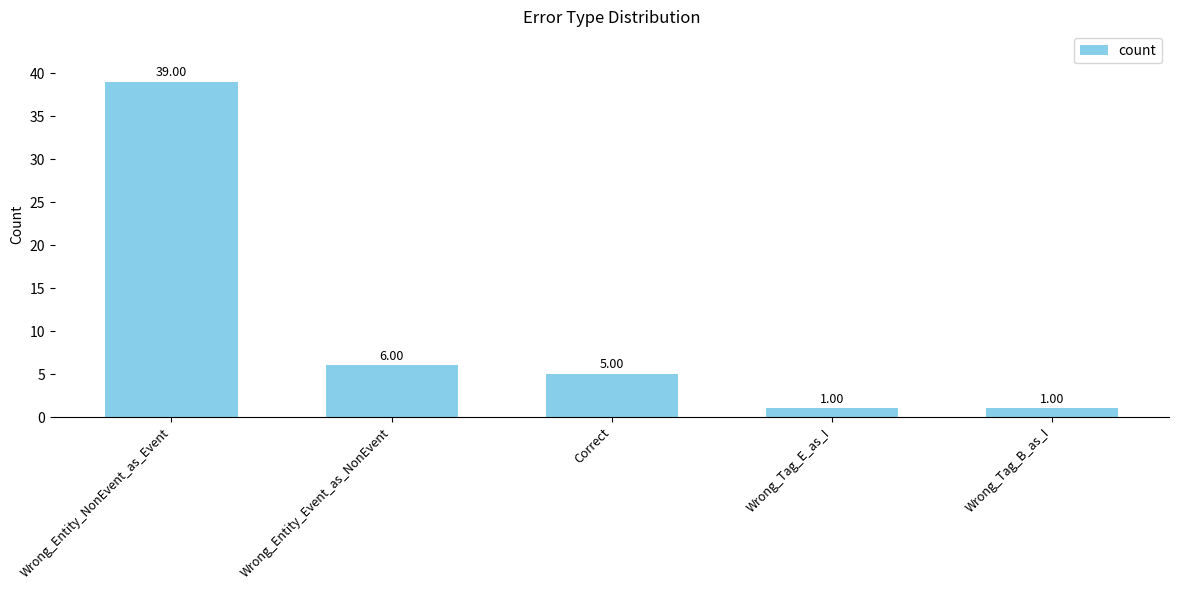

What is the approximate value at Wrong_Entity_Event_as_NonEvent, to the nearest 5?

5